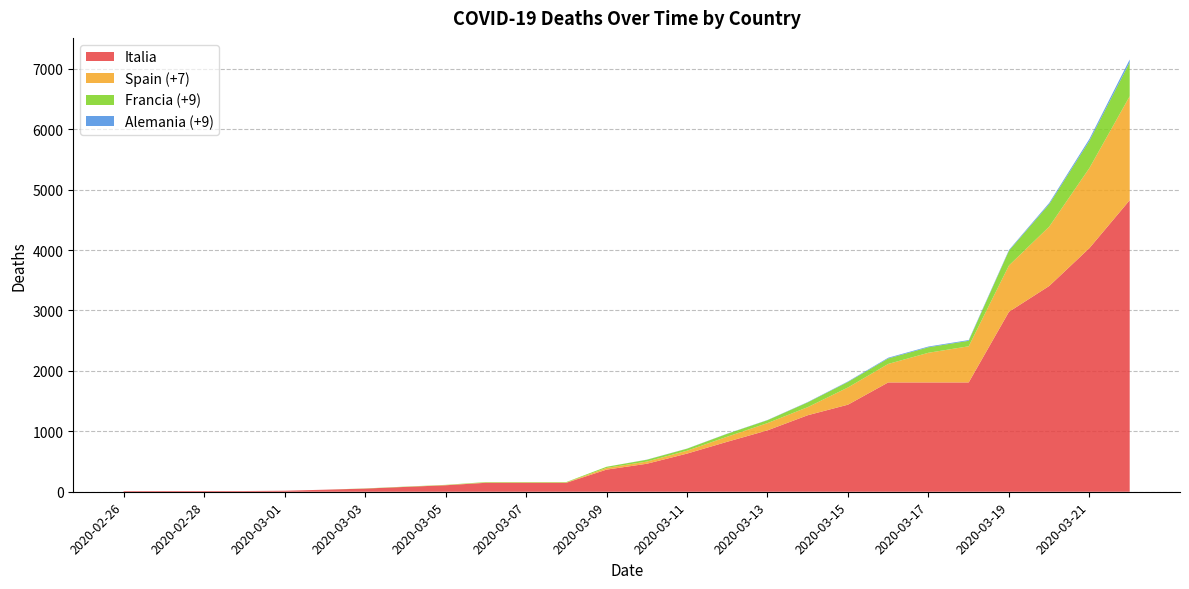

Reading left to right, what are all the values shown in this chart?

Italia: 11	12	12	12	17	34	52	80	107	148	148	148	366	463	631	827	1016	1266	1441	1809	1809	1809	2978	3405	4032	4825
Spain (+7): 0	0	0	0	0	0	0	1	3	5	5	5	28	36	48	84	120	134	285	306	491	598	767	982	1326	1720
Francia (+9): 0	0	0	0	0	0	3	4	4	7	7	7	19	30	33	48	48	79	91	91	91	91	244	372	450	562
Alemania (+9): 0	0	0	0	0	0	0	0	0	0	0	0	0	2	2	3	3	5	8	12	12	12	12	20	31	46